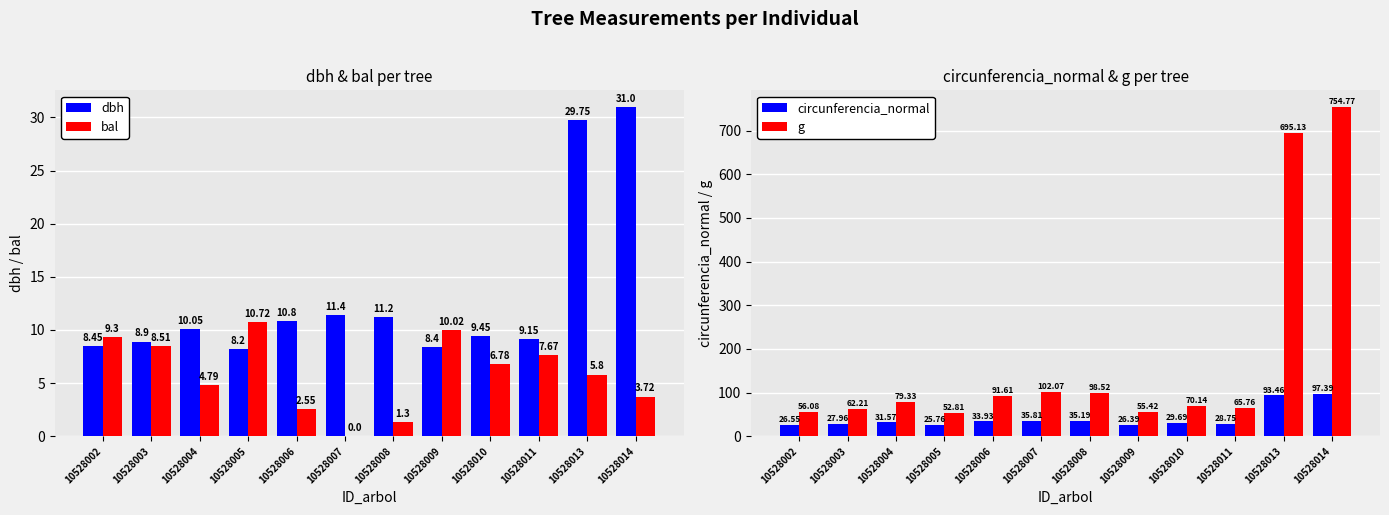

What is the difference between the highest and lowest values at 10528011?

58.1